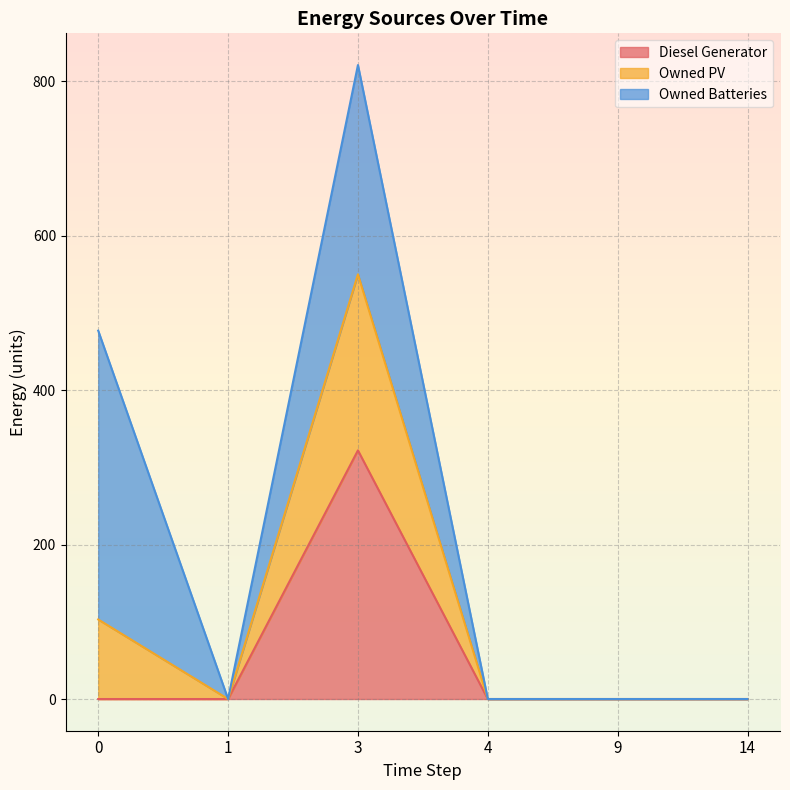

What is the maximum value for Diesel Generator?

322